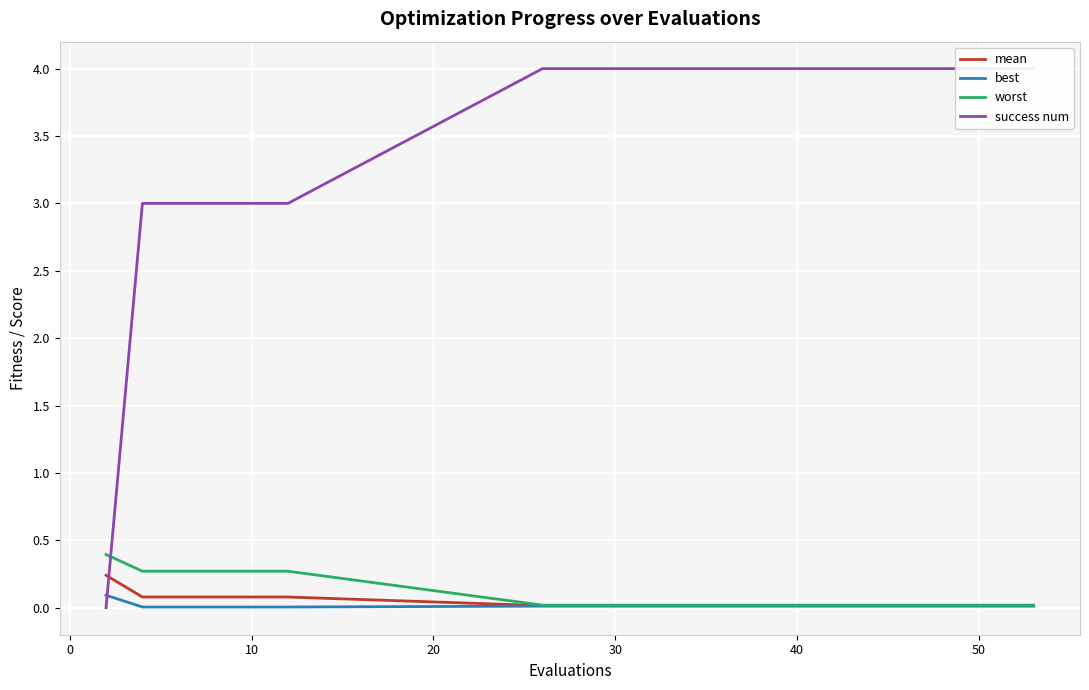

Reading left to right, list all the values displayed in this chart.

mean: 0.2	0.1	0.1	0.1	0.1	0.1	0.0	0.0	0.0	0.0	0.0	0.0	0.0	0.0	0.0	0.0	0.0	0.0	0.0	0.0
best: 0.1	0.0	0.0	0.0	0.0	0.0	0.0	0.0	0.0	0.0	0.0	0.0	0.0	0.0	0.0	0.0	0.0	0.0	0.0	0.0
worst: 0.4	0.3	0.3	0.3	0.3	0.3	0.0	0.0	0.0	0.0	0.0	0.0	0.0	0.0	0.0	0.0	0.0	0.0	0.0	0.0
success num: 0.0	3.0	3.0	3.0	3.0	3.0	4.0	4.0	4.0	4.0	4.0	4.0	4.0	4.0	4.0	4.0	4.0	4.0	4.0	4.0